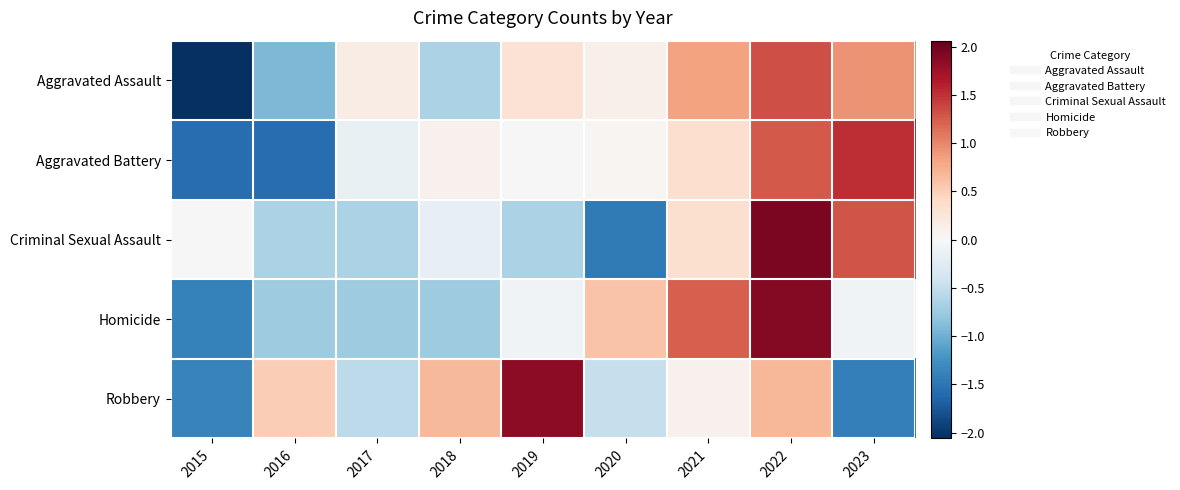

Reading left to right, transcribe all the data shown in this chart.

Aggravated Assault: 2015=-2.1	2016=-0.9	2017=0.2	2018=-0.7	2019=0.3	2020=0.1	2021=0.8	2022=1.3	2023=0.9
Aggravated Battery: 2015=-1.6	2016=-1.6	2017=-0.1	2018=0.1	2019=-0.0	2020=0.0	2021=0.3	2022=1.3	2023=1.5
Criminal Sexual Assault: 2015=0.0	2016=-0.6	2017=-0.6	2018=-0.2	2019=-0.6	2020=-1.5	2021=0.3	2022=1.9	2023=1.3
Homicide: 2015=-1.4	2016=-0.7	2017=-0.7	2018=-0.7	2019=-0.1	2020=0.6	2021=1.2	2022=1.9	2023=-0.1
Robbery: 2015=-1.4	2016=0.5	2017=-0.5	2018=0.7	2019=1.8	2020=-0.5	2021=0.1	2022=0.7	2023=-1.4